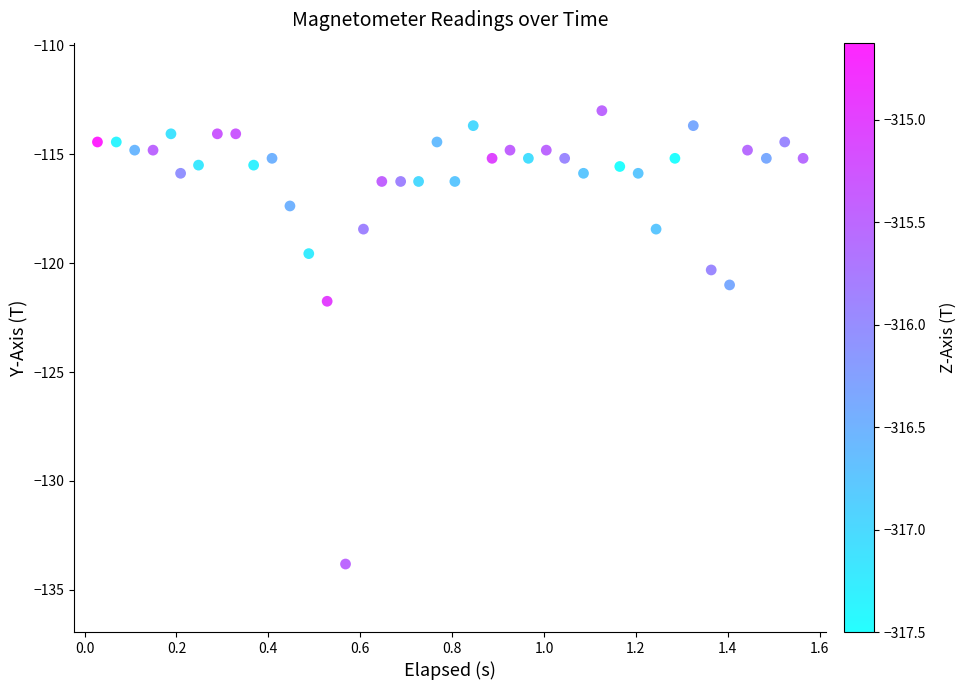

What is the range of X values (max minus min)?

1.5